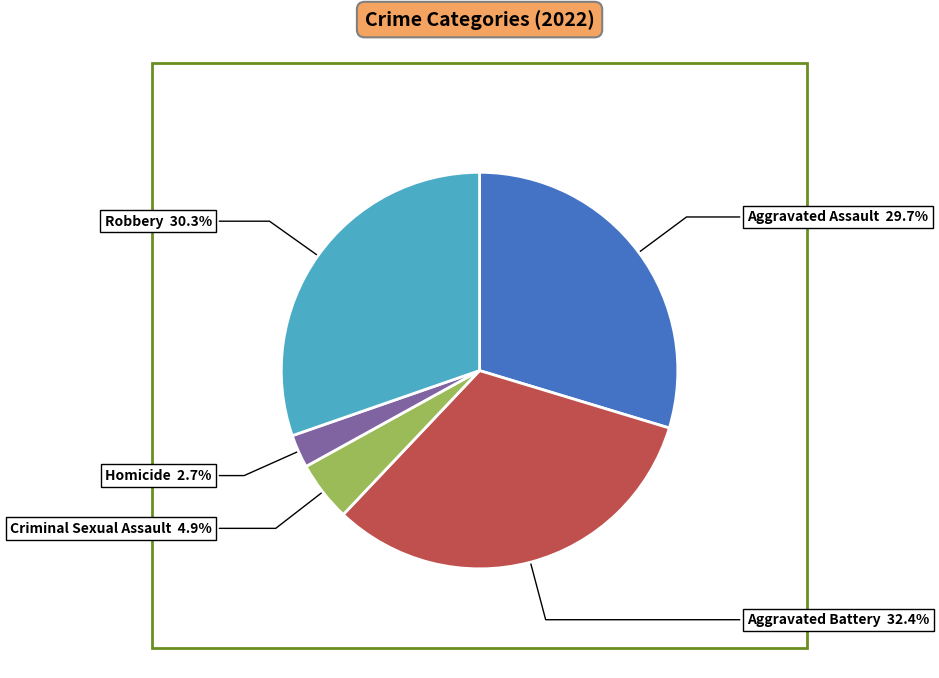

Rank the categories by value from lowest to highest.

Homicide, Criminal Sexual Assault, Aggravated Assault, Robbery, Aggravated Battery